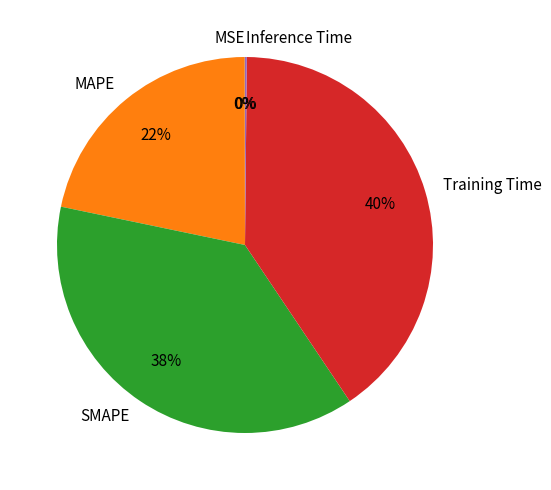

Combined, do MAPE and SMAPE account for over 50%?

Yes